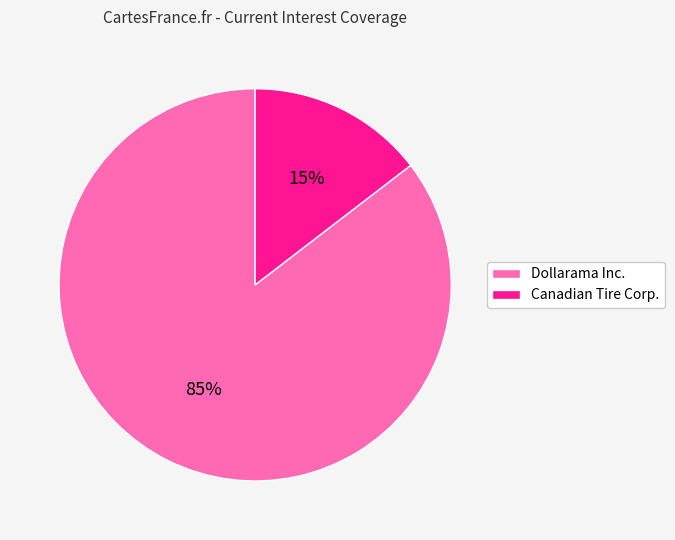

How many segments does this pie chart have?

2